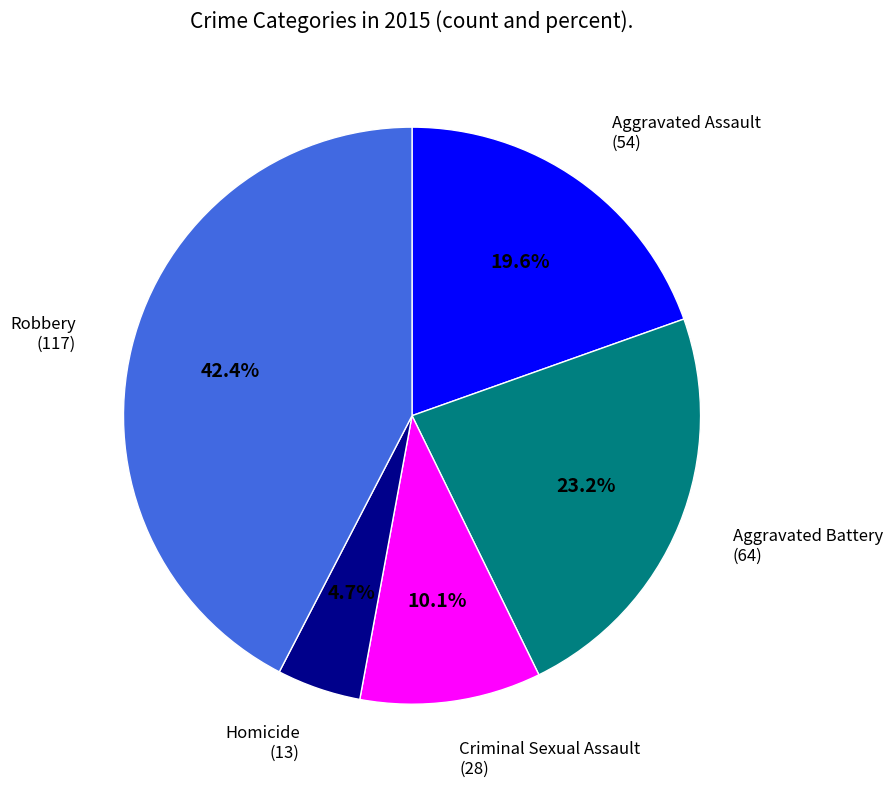

How many segments does this pie chart have?

5